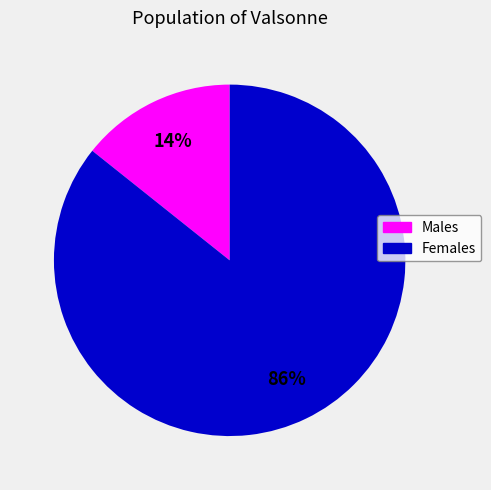

To the nearest percent, what percentage of the pie is Females?

86%